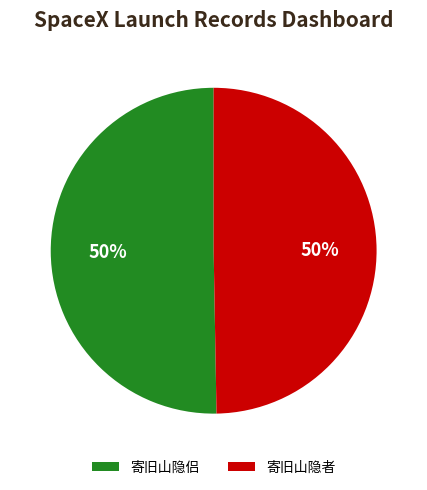

Approximately how many times larger is the value at 寄旧山隐侣 compared to 寄旧山隐者?

1.0